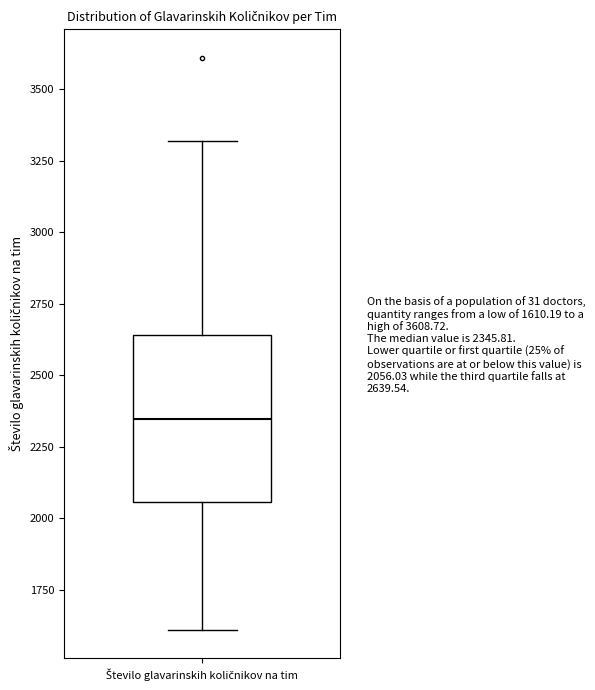

Where does the lower whisker of the box for Število glavarinskih količnikov na tim end on the y-axis? The values are not printed on the chart, so give them approximately, as read against the axis.

1600